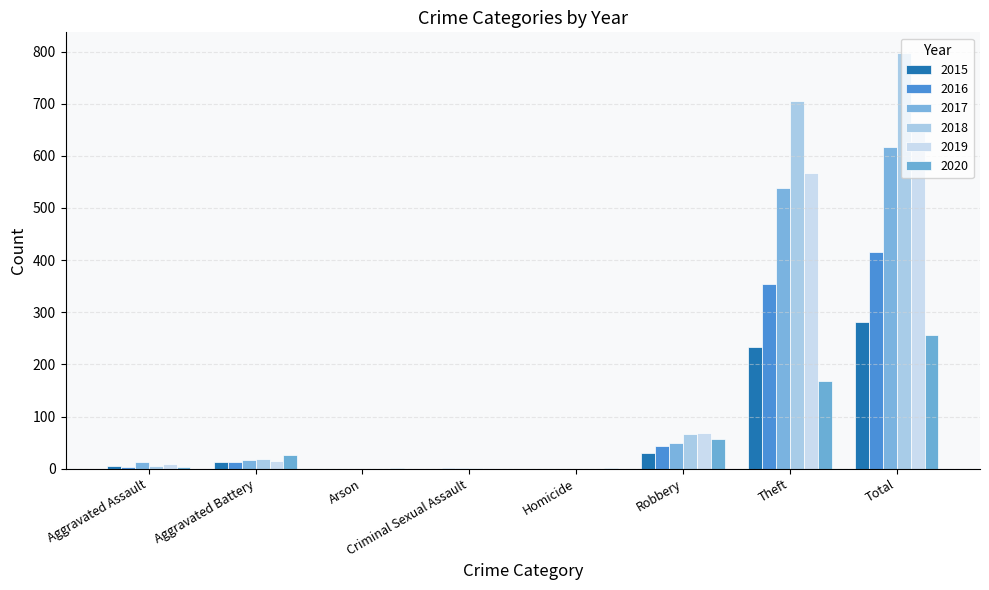

How many categories are shown in the chart?

8